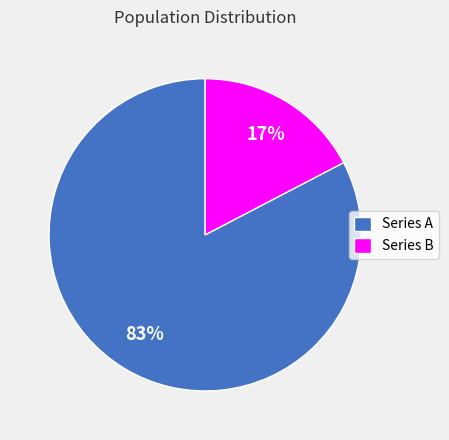

Between Series A and Series B, which is larger?

Series A